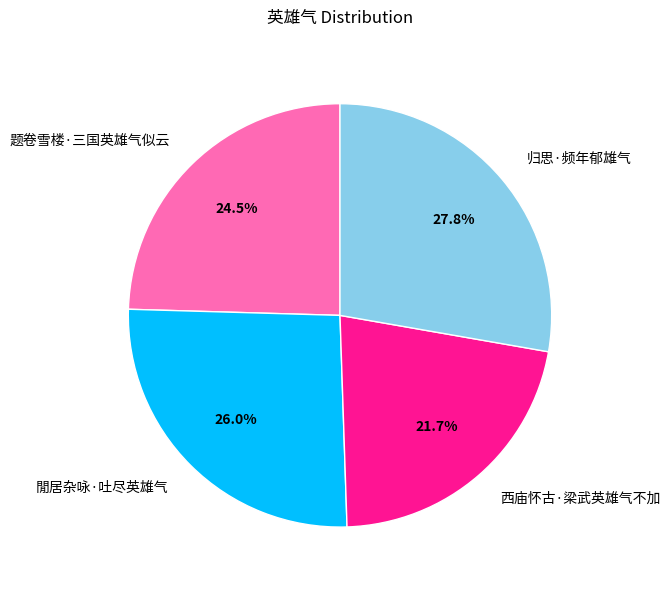

Which has a higher value, 题卷雪楼·三国英雄气似云 or 归思·频年郁雄气?

归思·频年郁雄气